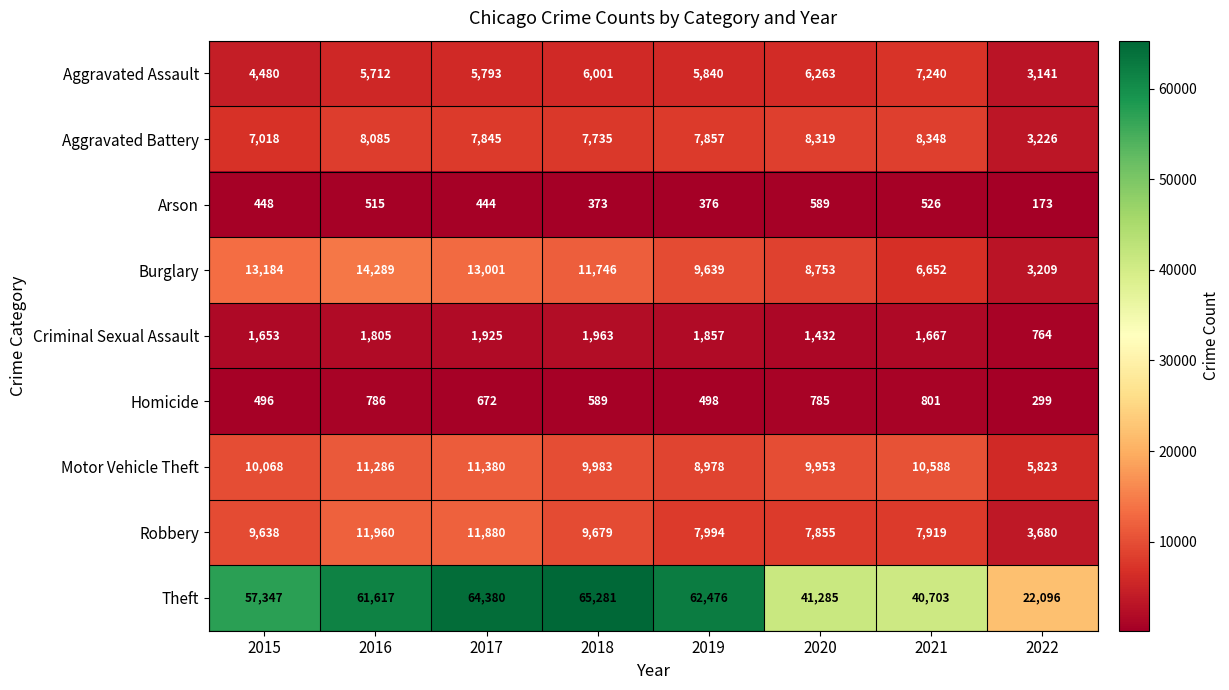

How many series are shown in this chart?

9